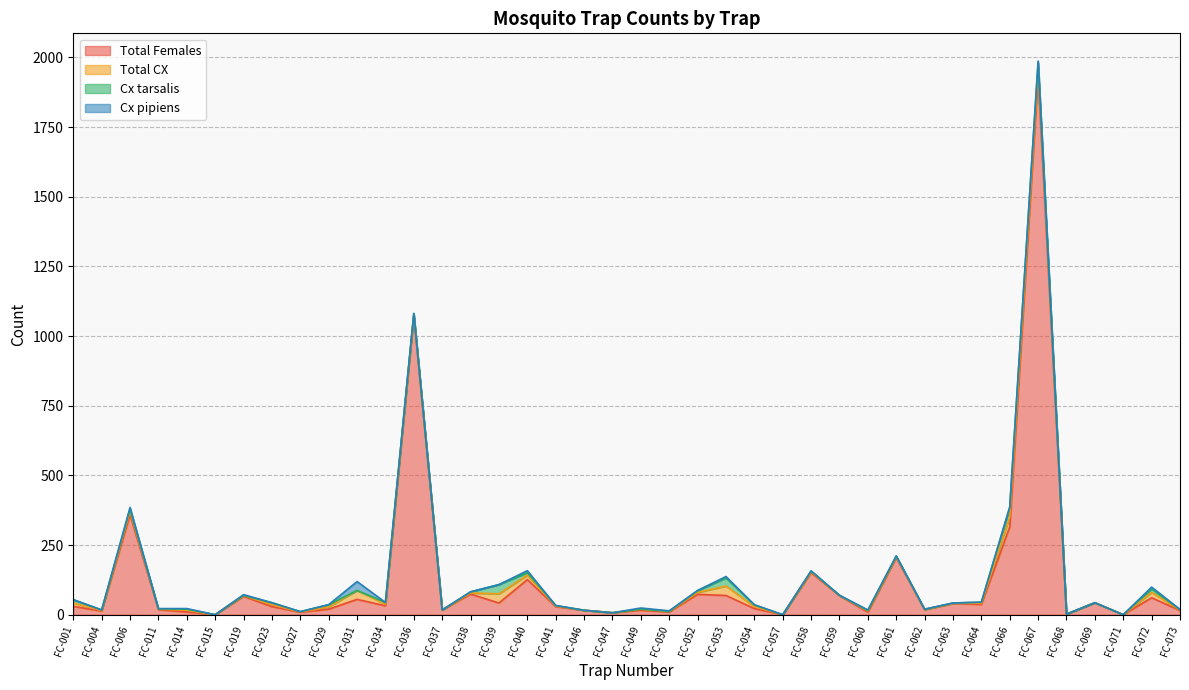

What is the maximum value shown in the chart?

1933